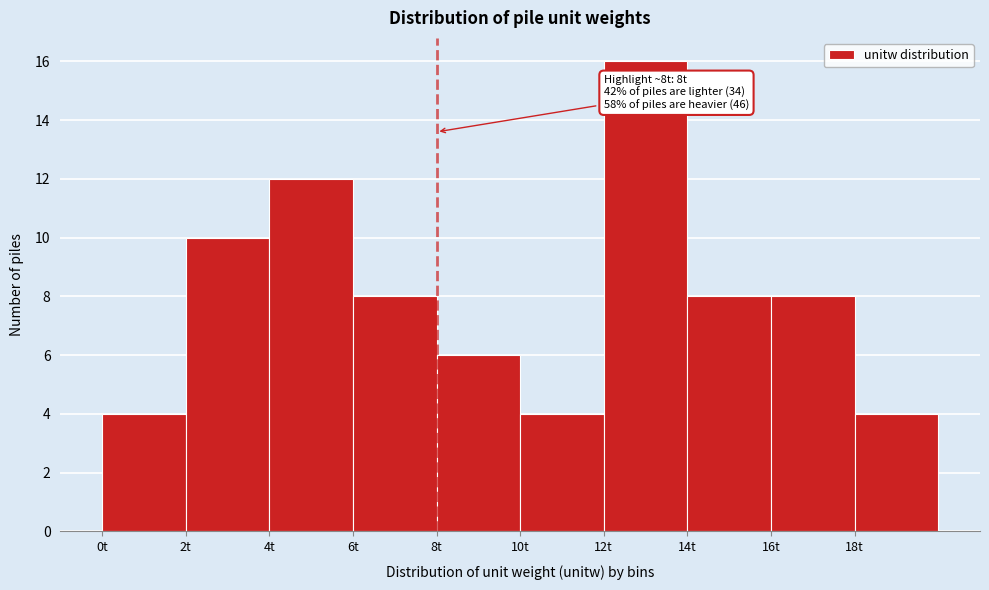

Over which range of the x-axis is the bar tallest?

12 to 14